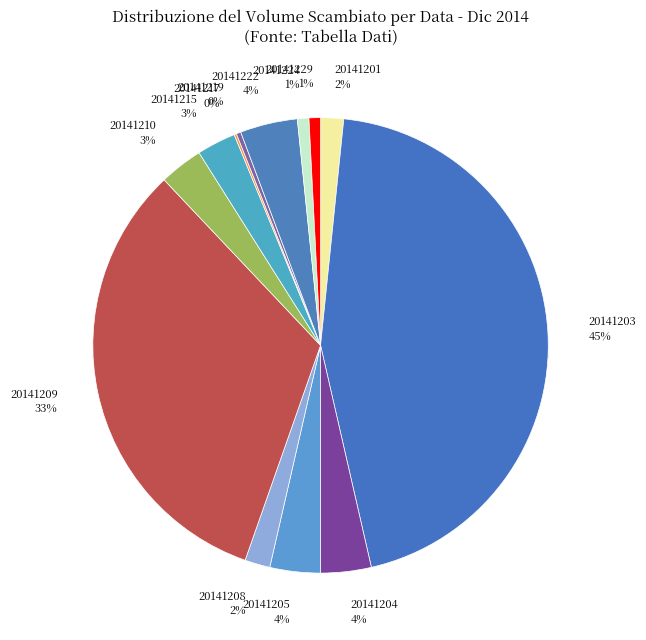

What is the smallest slice in the pie chart?

20141217